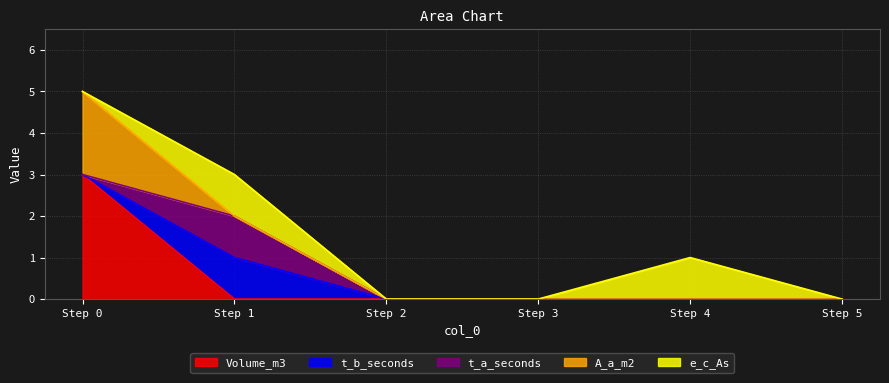

After their last crossing, which series has the higher values: t_b_seconds or Volume_m3?

t_b_seconds